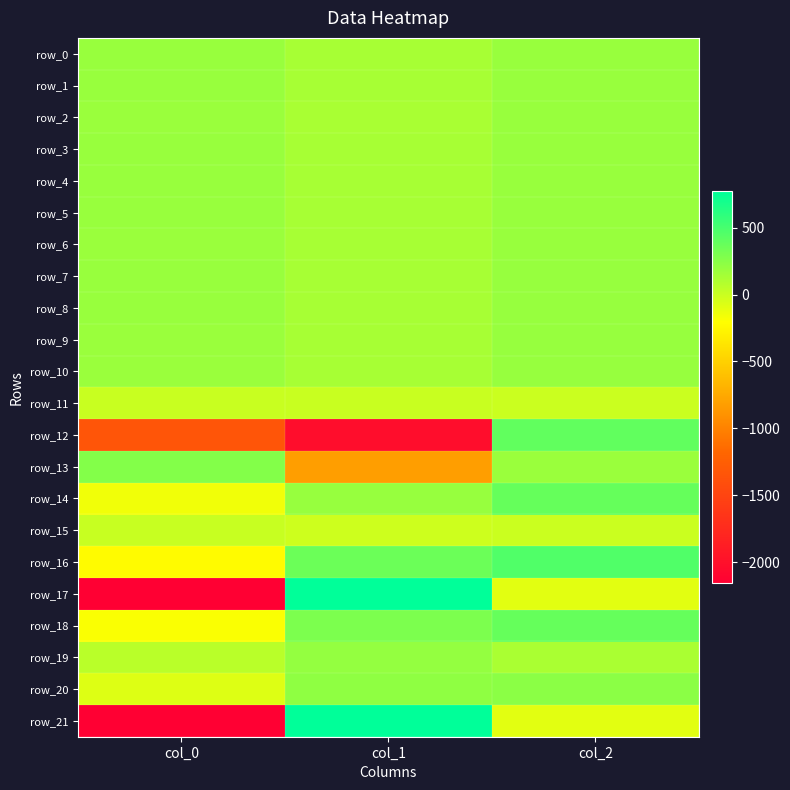

Reading right to left, extract all data points from this chart.

row_0: col_2=187.6	col_1=126.5	col_0=183.2
row_1: col_2=186.3	col_1=125.9	col_0=183.7
row_2: col_2=188.8	col_1=125.6	col_0=183.1
row_3: col_2=188.0	col_1=127.7	col_0=184.0
row_4: col_2=187.2	col_1=128.9	col_0=184.0
row_5: col_2=188.0	col_1=130.1	col_0=183.8
row_6: col_2=188.0	col_1=130.5	col_0=182.4
row_7: col_2=189.5	col_1=130.0	col_0=184.1
row_8: col_2=190.0	col_1=131.2	col_0=184.6
row_9: col_2=190.1	col_1=129.6	col_0=182.7
row_10: col_2=189.3	col_1=130.6	col_0=181.9
row_11: col_2=-0.9	col_1=0.4	col_0=0.6
row_12: col_2=397.3	col_1=-2024.7	col_0=-1338.2
row_13: col_2=181.3	col_1=-824.4	col_0=264.2
row_14: col_2=378.6	col_1=189.5	col_0=-150.6
row_15: col_2=-1.2	col_1=-16.5	col_0=6.4
row_16: col_2=460.6	col_1=358.7	col_0=-226.9
row_17: col_2=-96.3	col_1=773.2	col_0=-2159.8
row_18: col_2=378.1	col_1=292.2	col_0=-185.0
row_19: col_2=119.2	col_1=205.7	col_0=59.5
row_20: col_2=239.8	col_1=220.8	col_0=-78.0
row_21: col_2=-97.2	col_1=772.0	col_0=-2157.0